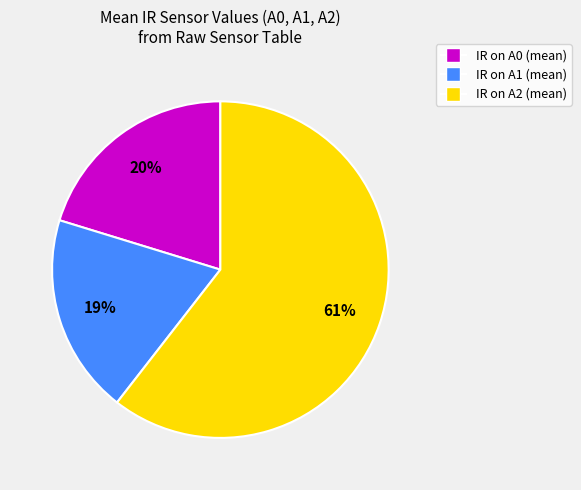

To the nearest percent, what is the average slice percentage?

33%